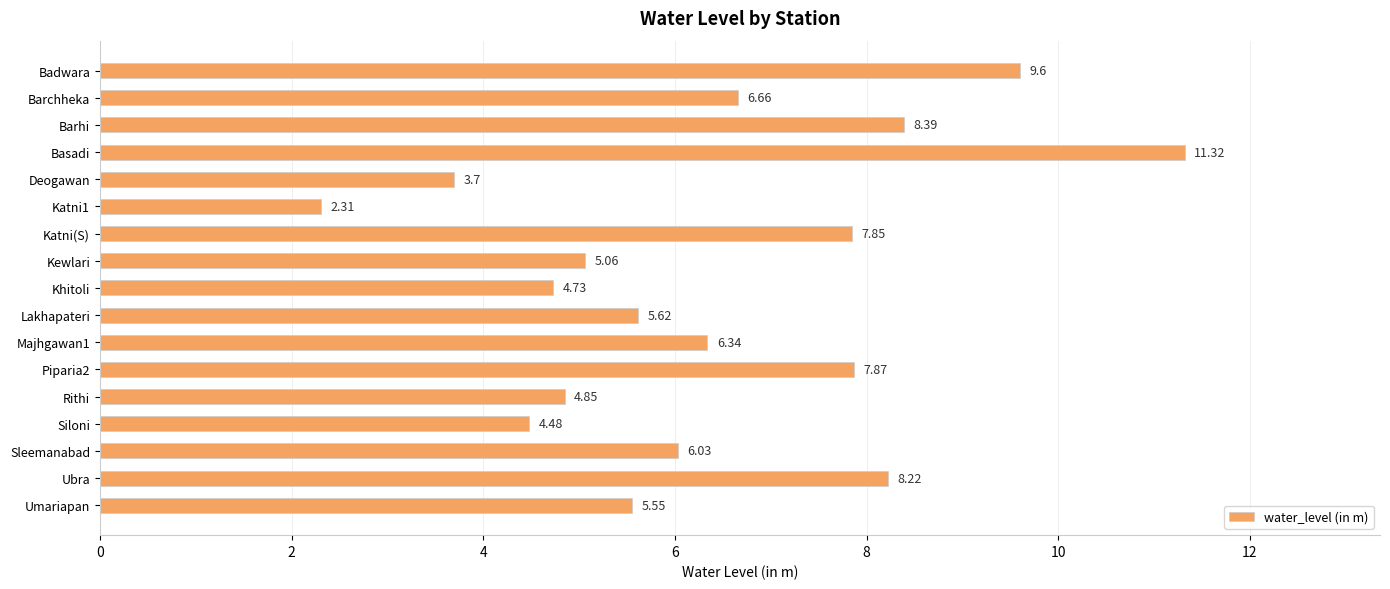

Which has a higher value, Basadi or Piparia2?

Basadi